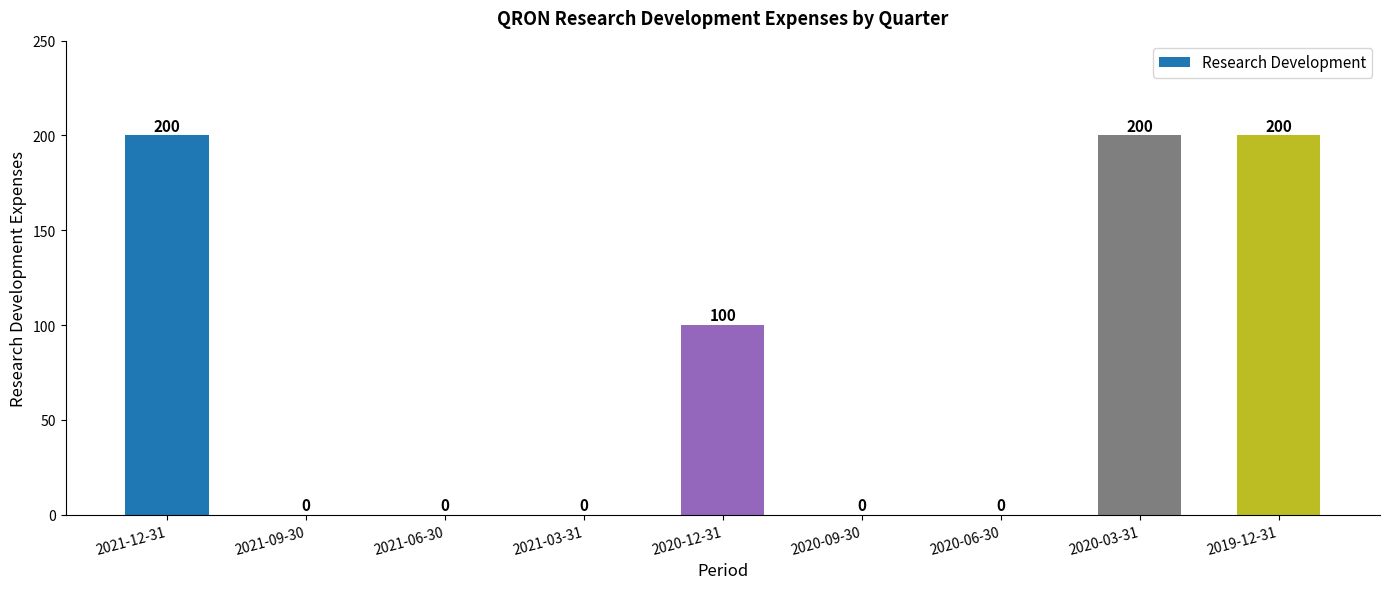

Count the number of data series in this chart.

1